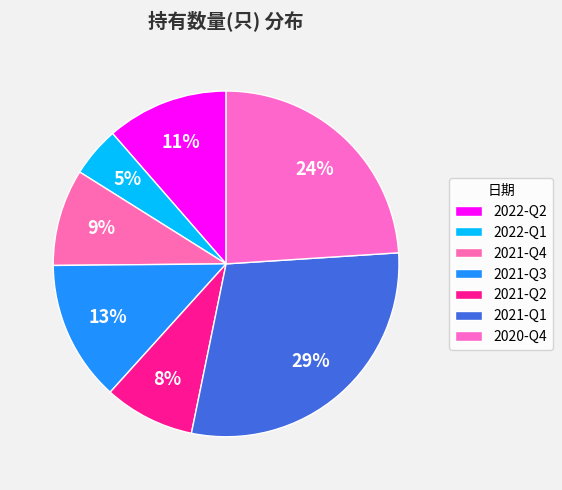

How many segments does this pie chart have?

7